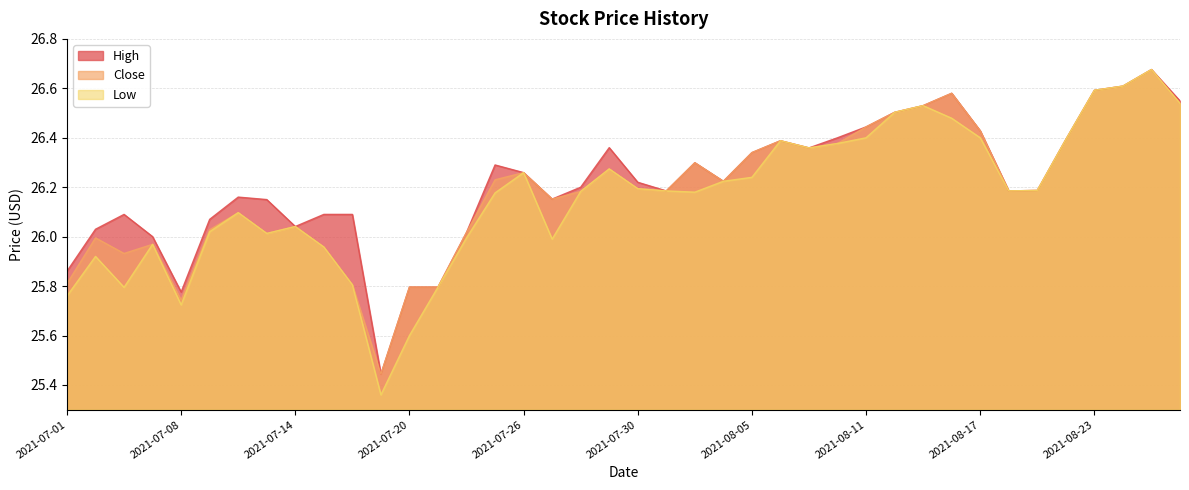

Is it true that Low equals 13.5 at 2021-07-28?

False